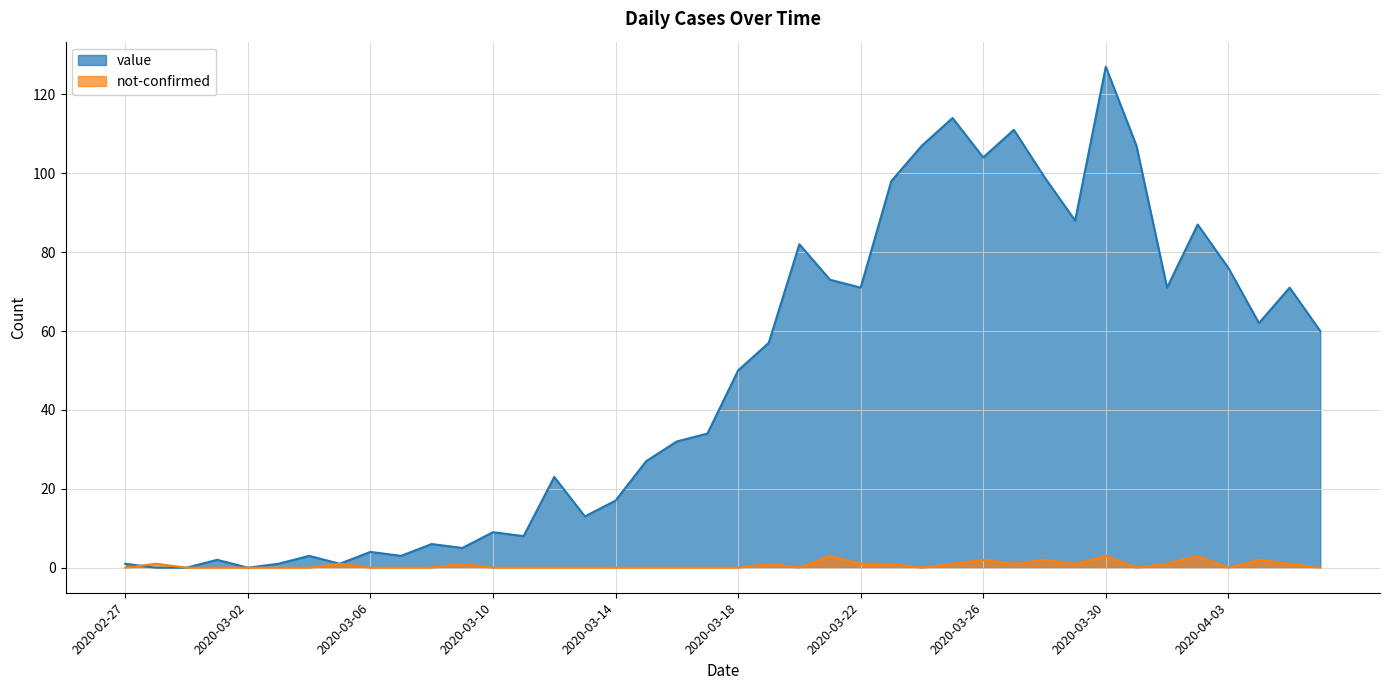

Does the chart display data point markers on the line(s)?

No